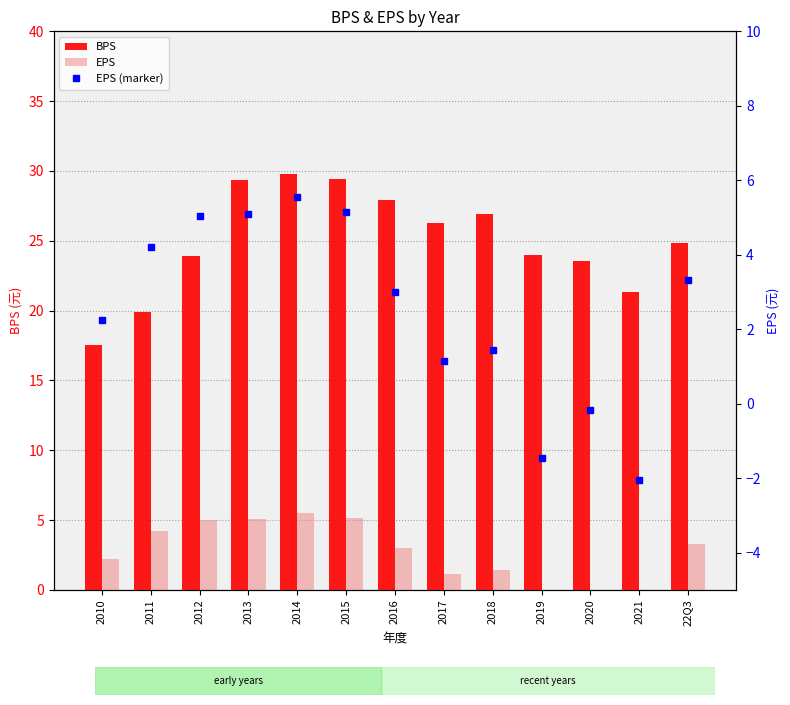

Reading left to right, transcribe all the data shown in this chart.

BPS: 17.6	19.9	23.9	29.3	29.8	29.4	27.9	26.3	26.9	24.0	23.6	21.3	24.9
EPS: 2.2	4.2	5.0	5.1	5.5	5.1	3.0	1.2	1.4	-1.5	-0.2	-2.0	3.3
EPS (marker): 2.2	4.2	5.0	5.1	5.5	5.1	3.0	1.2	1.4	-1.5	-0.2	-2.0	3.3